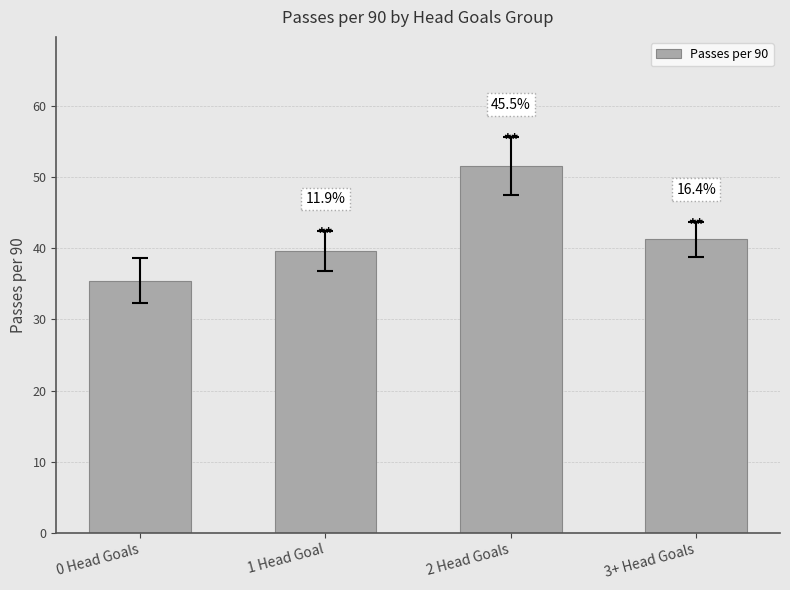

How many bars are there in total?

4